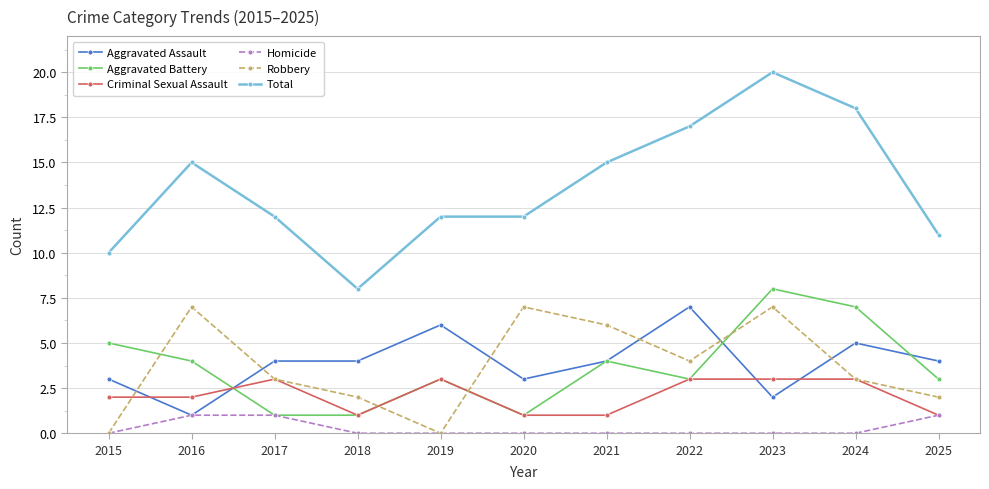

What is the total value across all series at 2021?

30